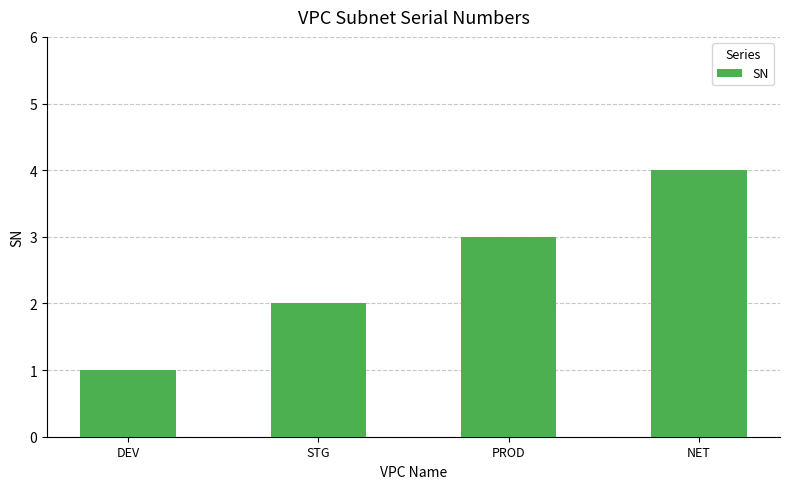

Rank the categories by value from lowest to highest.

DEV, STG, PROD, NET